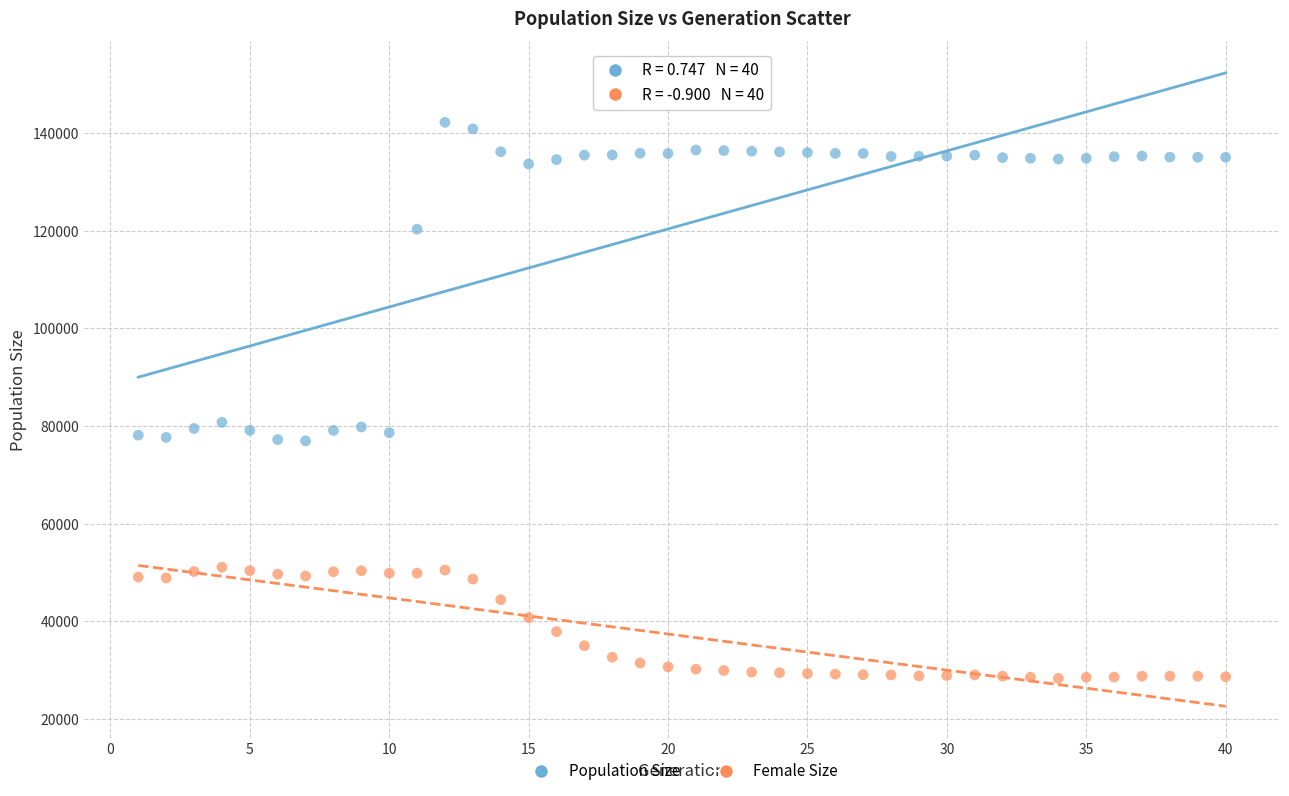

What are all the series names shown in the legend?

Population Size, Female Size